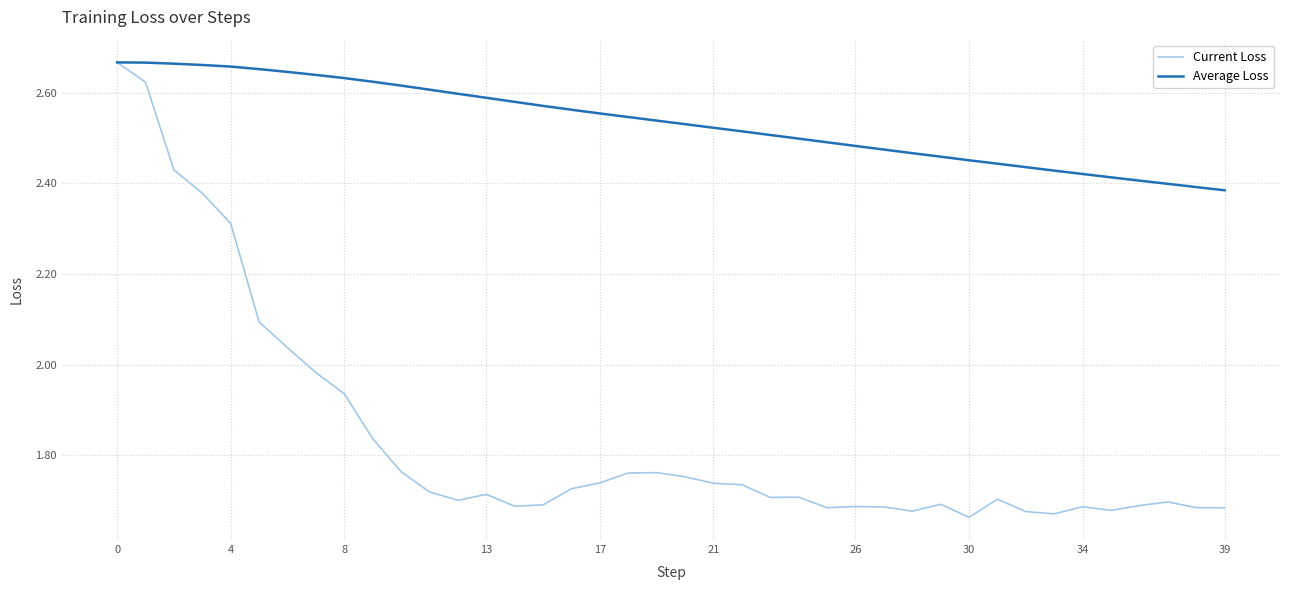

Which series has the largest range (max minus min)?

Current Loss